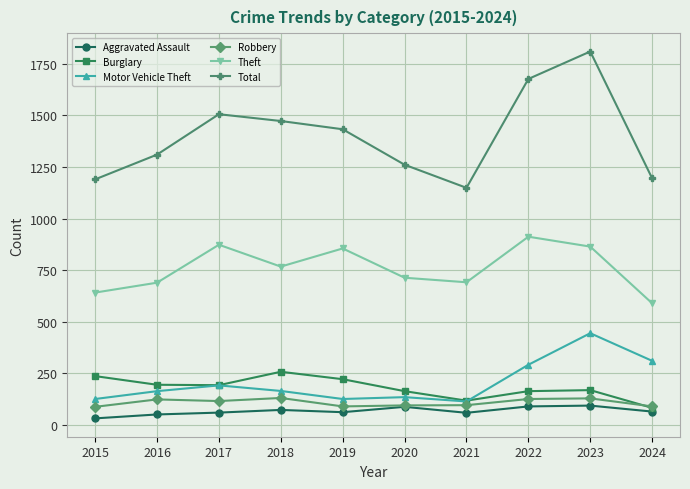

What is the maximum value shown in the chart?

1810